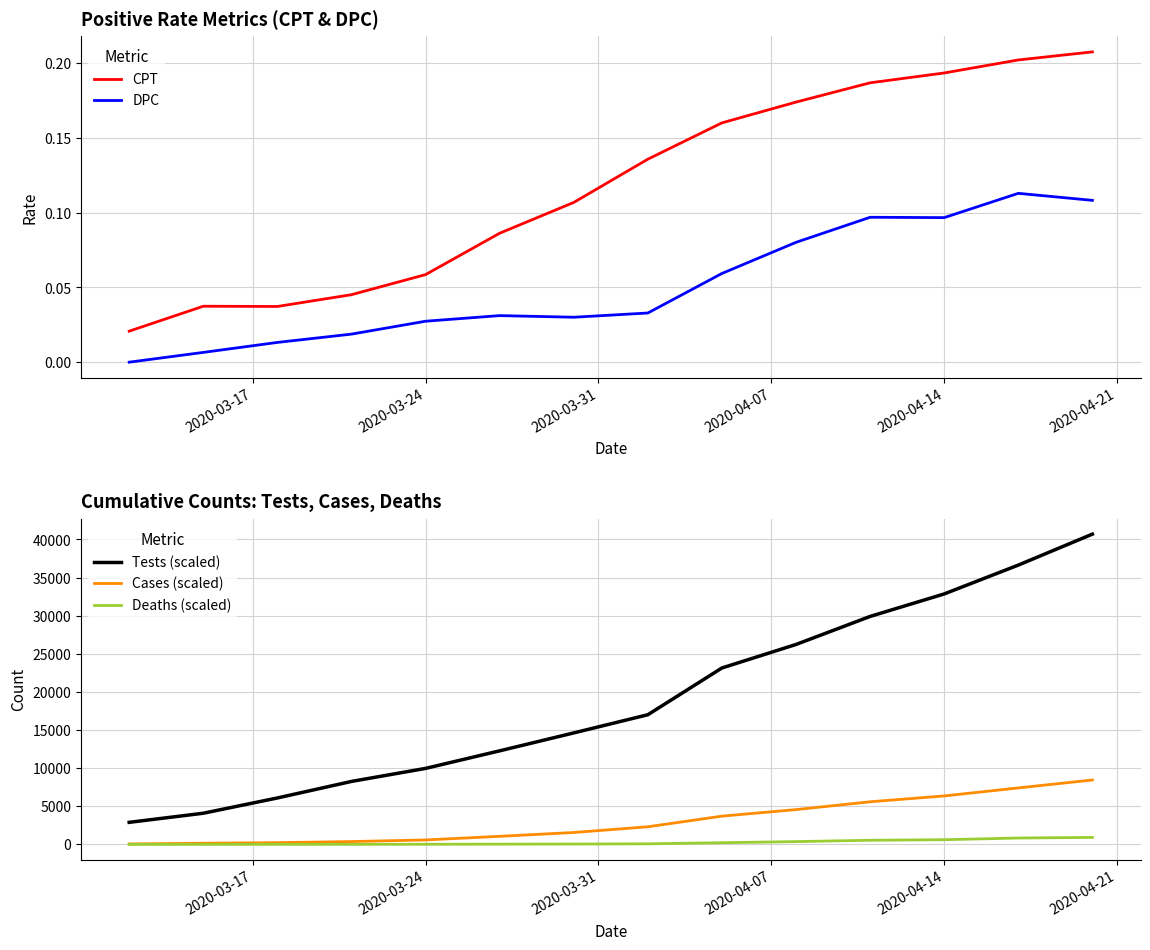

True or false: Cases (scaled) and Deaths (scaled) intersect in this chart.

False